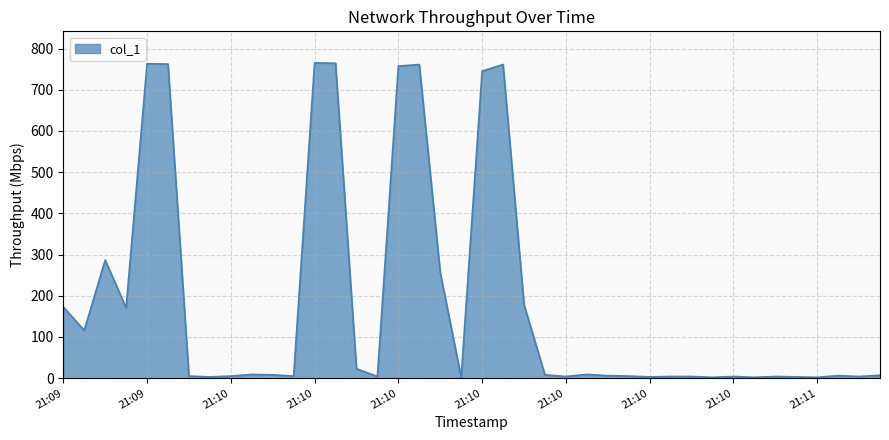

What is the greatest value displayed?

765.4